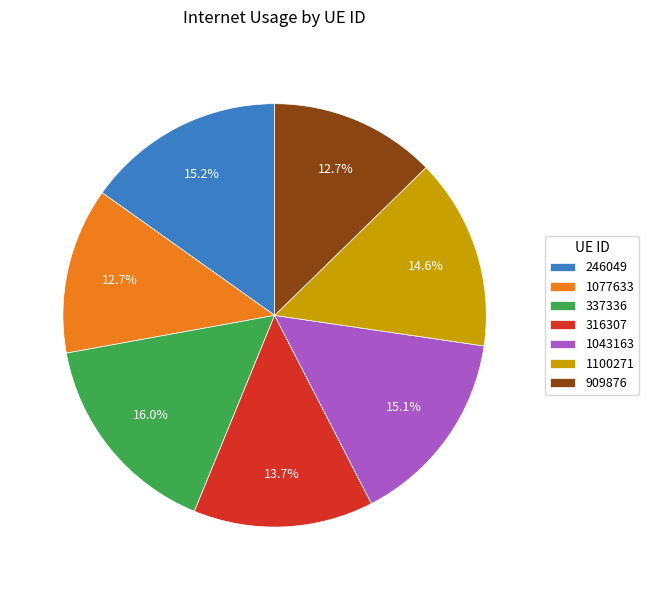

Which slice is the largest?

337336